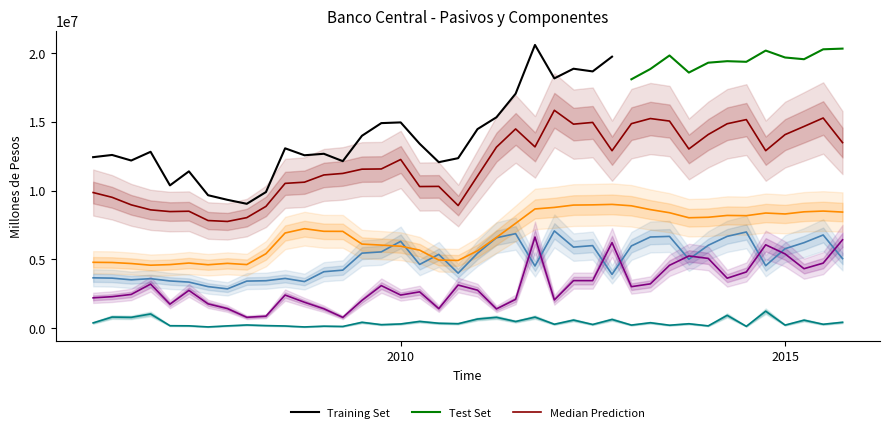

The value of UF at 2010-04 is 7650550. True or false?

False